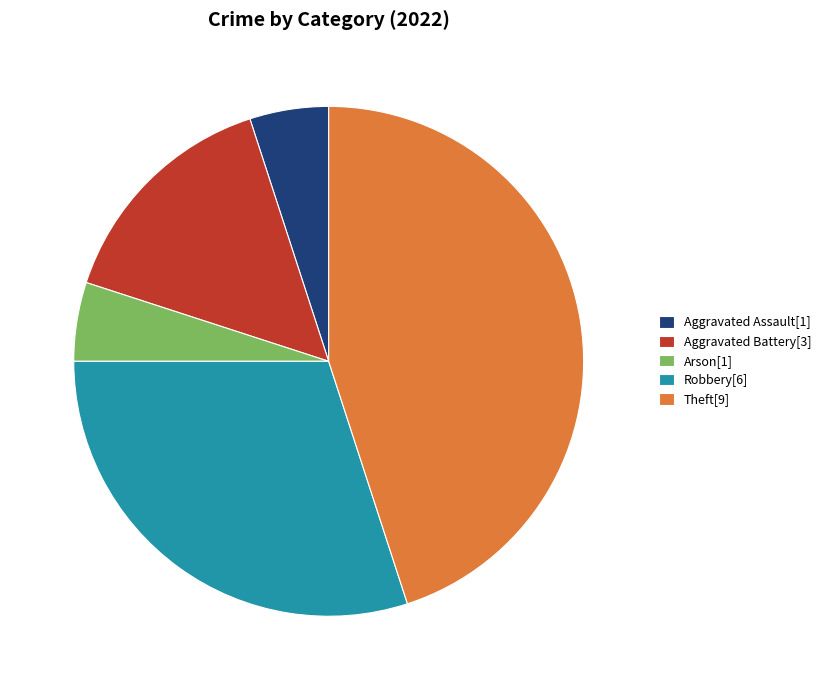

Is it true that Theft[9] is 45% of the pie?

True